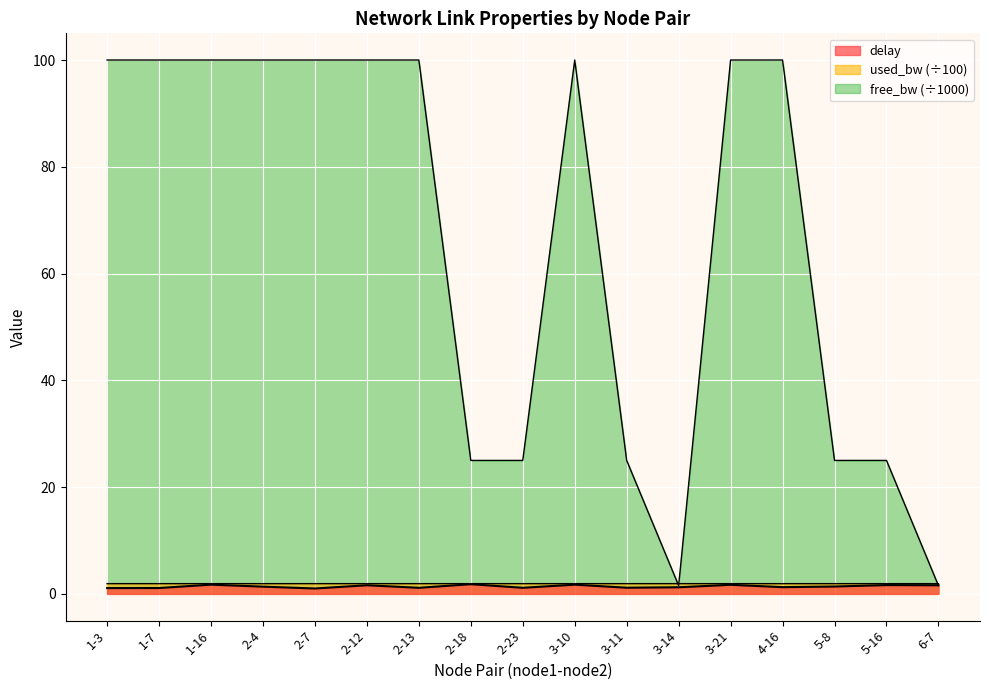

In free_bw_norm, how many points are higher than both neighbors (excluding endpoints)?

3